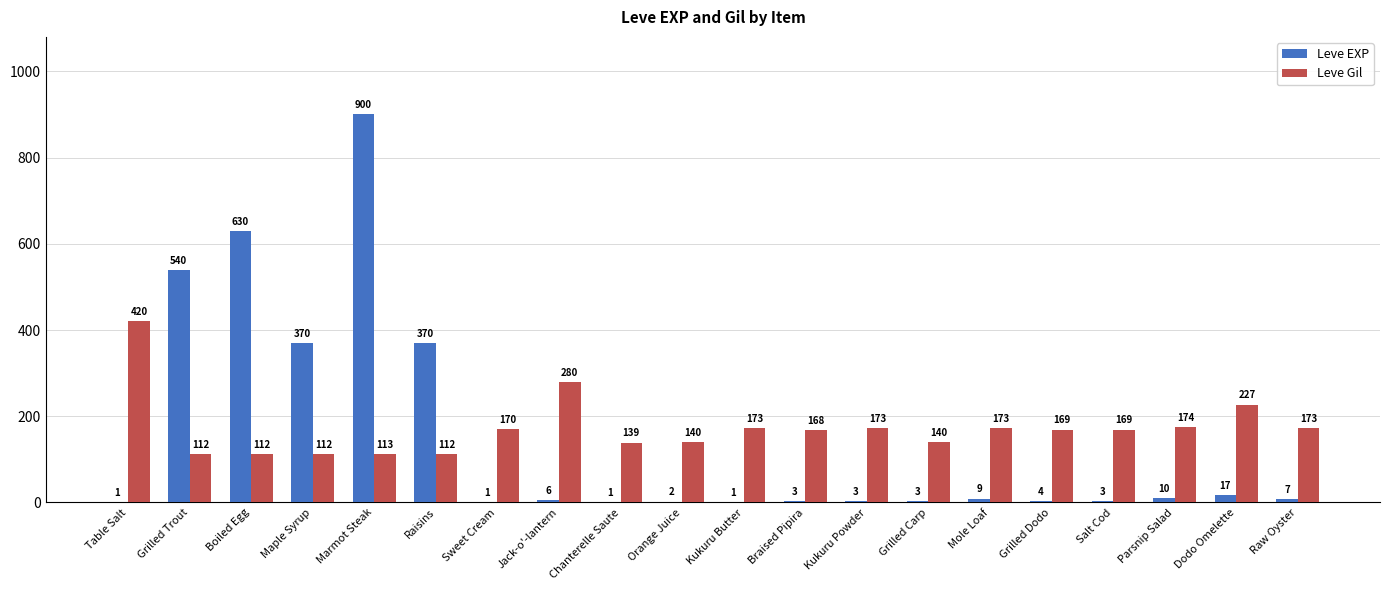

How many distinct data groups are displayed?

2